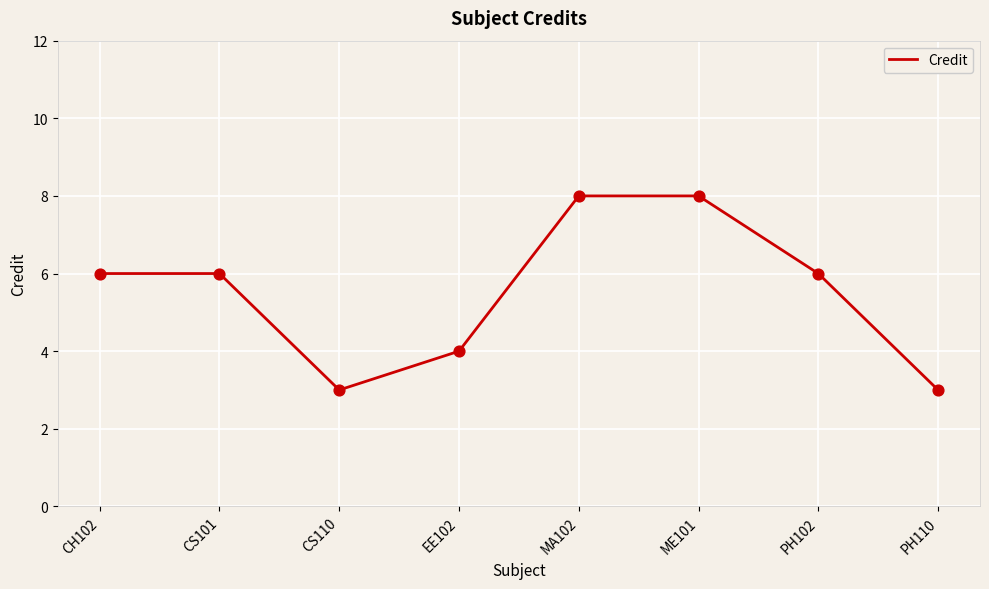

Approximately how many times larger is the value at EE102 compared to MA102?

0.5